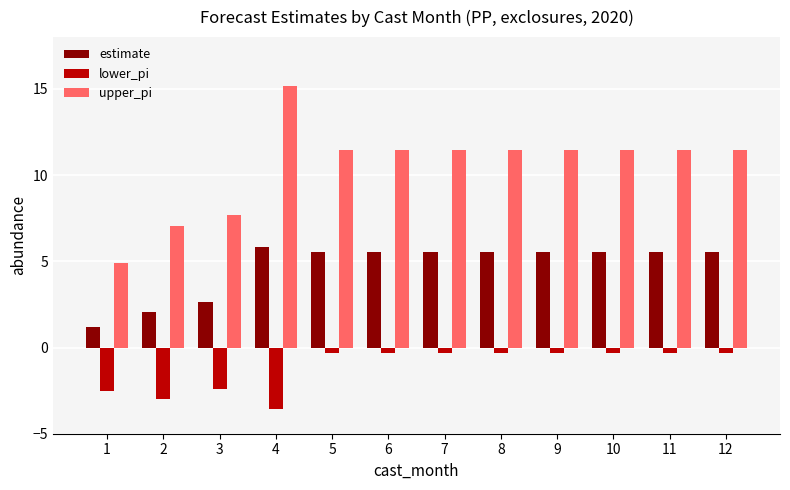

What is the total value across all series at 1?

3.6